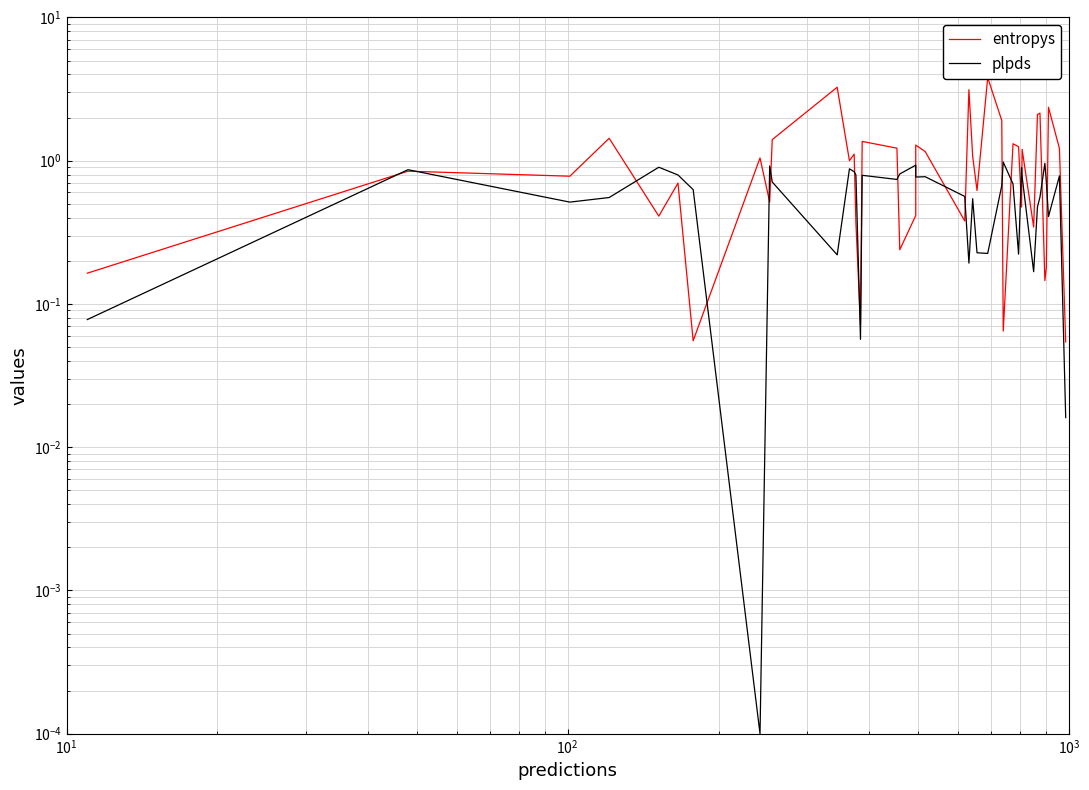

Rank the series by their maximum value, from lowest to highest.

plpds, entropys